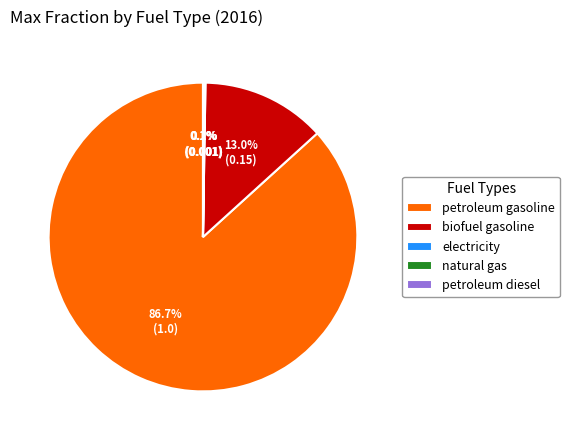

What percentage is NOT represented by biofuel gasoline?

87.0%